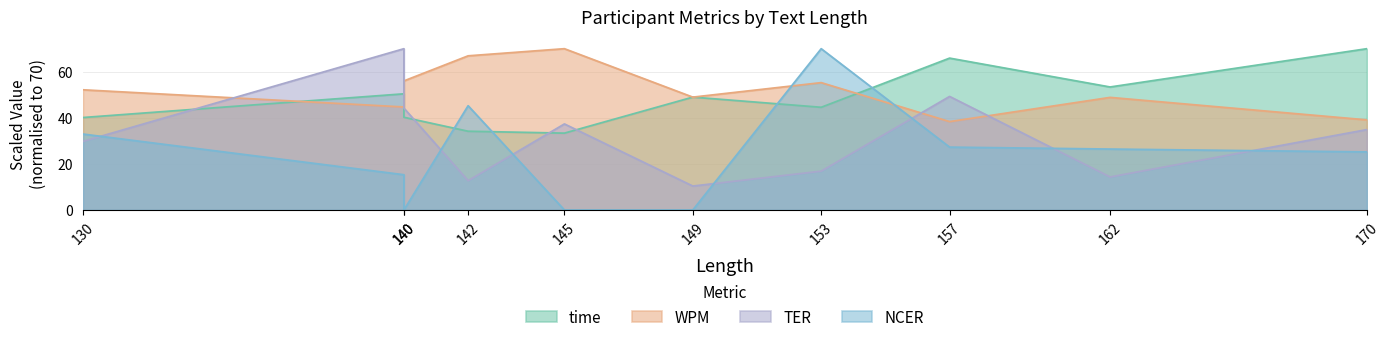

Reading left to right, transcribe all the data shown in this chart.

time: 40.1	50.4	40.2	34.2	33.4	49.0	44.6	65.9	53.4	70.0
WPM: 52.2	44.7	56.0	66.9	70.0	49.0	55.3	38.4	48.9	39.1
TER: 29.8	70.0	44.2	12.7	37.4	10.4	16.9	49.3	14.3	34.9
NCER: 33.0	15.3	0.0	45.3	0.0	0.0	70.0	27.3	26.4	25.2